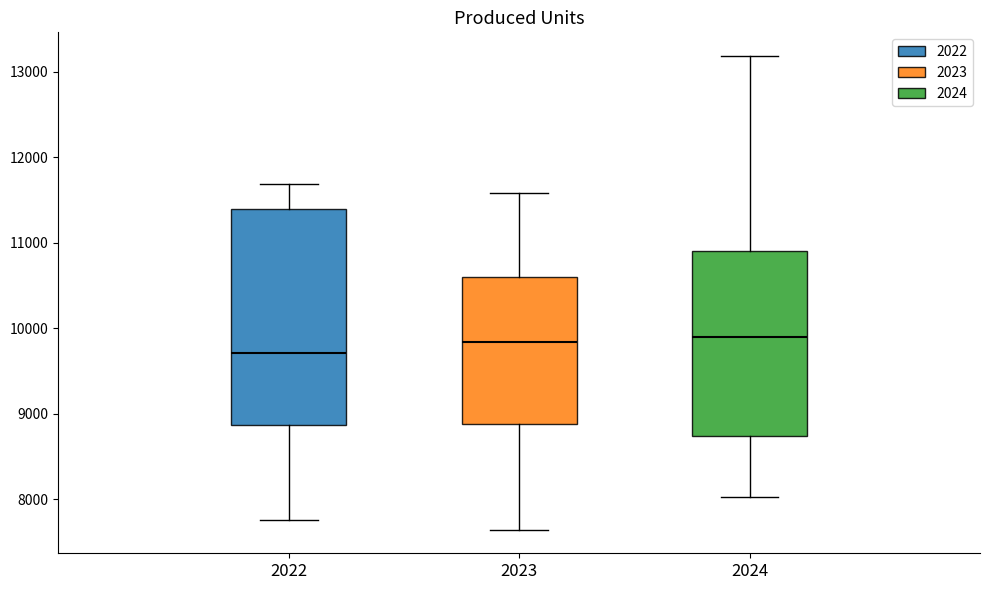

Which box has the lowest median line?

2022